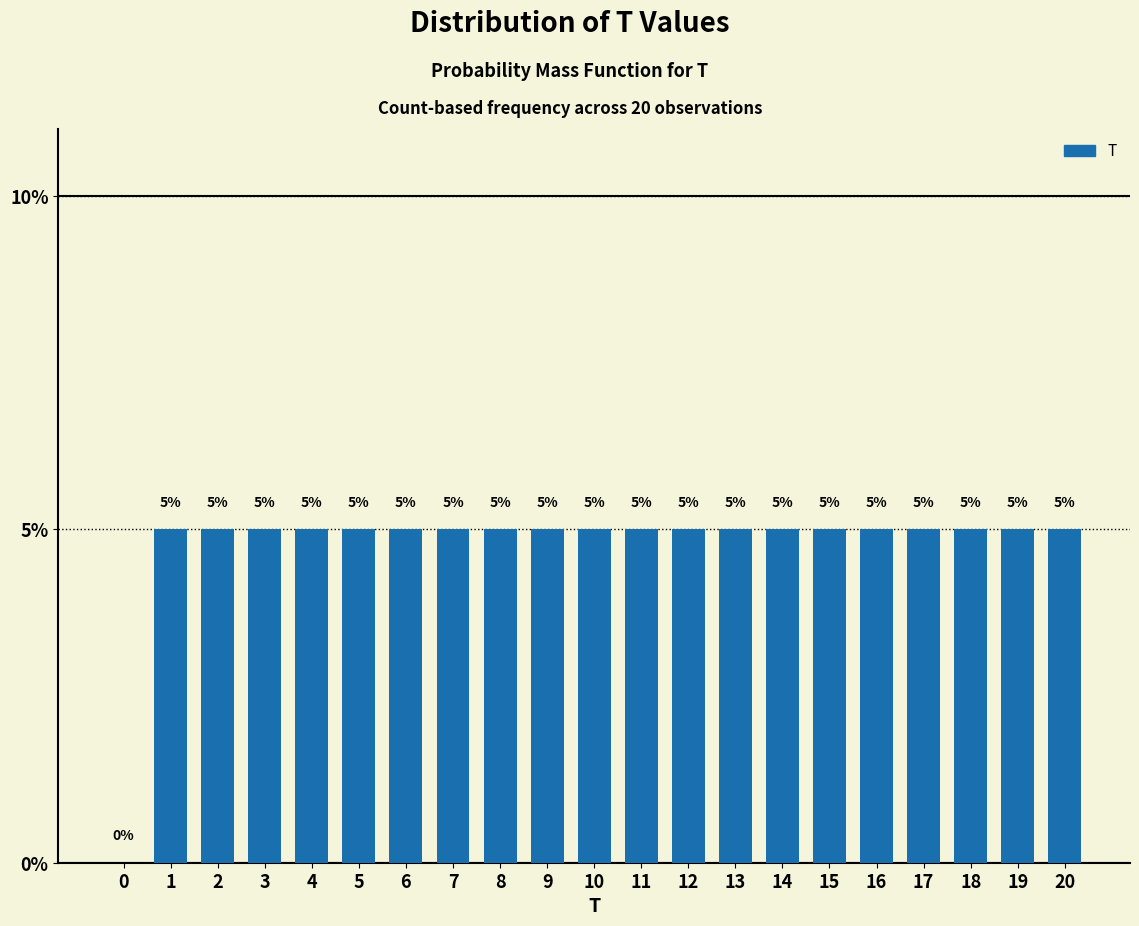

Reading left to right, transcribe all the data shown in this chart.

0=0	1=5	2=5	3=5	4=5	5=5	6=5	7=5	8=5	9=5	10=5	11=5	12=5	13=5	14=5	15=5	16=5	17=5	18=5	19=5	20=5